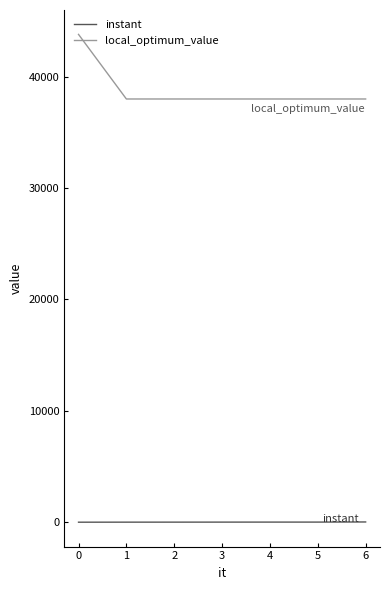

What is the lowest value of the local_optimum_value series?

38000.0